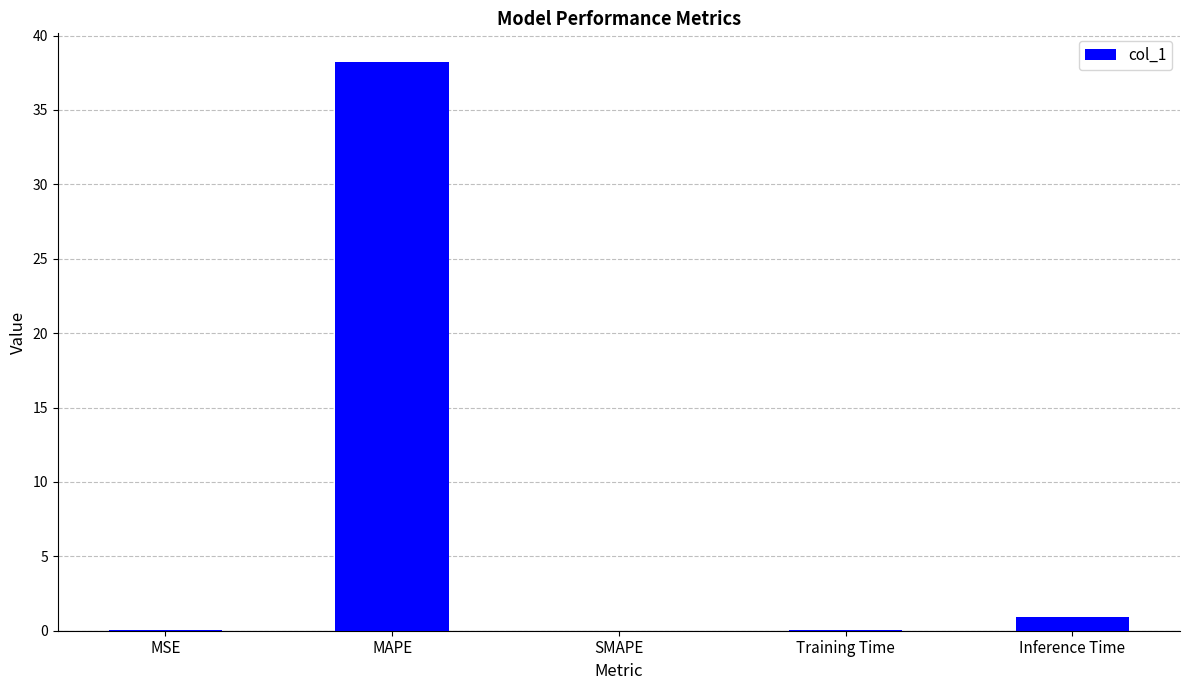

What is the change in value from SMAPE to Inference Time?

+1.0